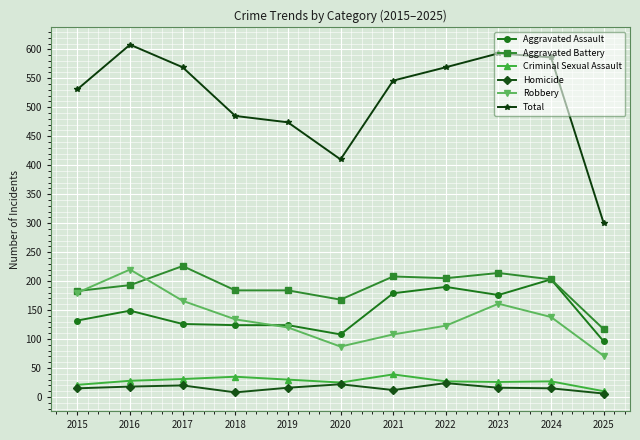

What is the maximum value for Aggravated Assault?

203